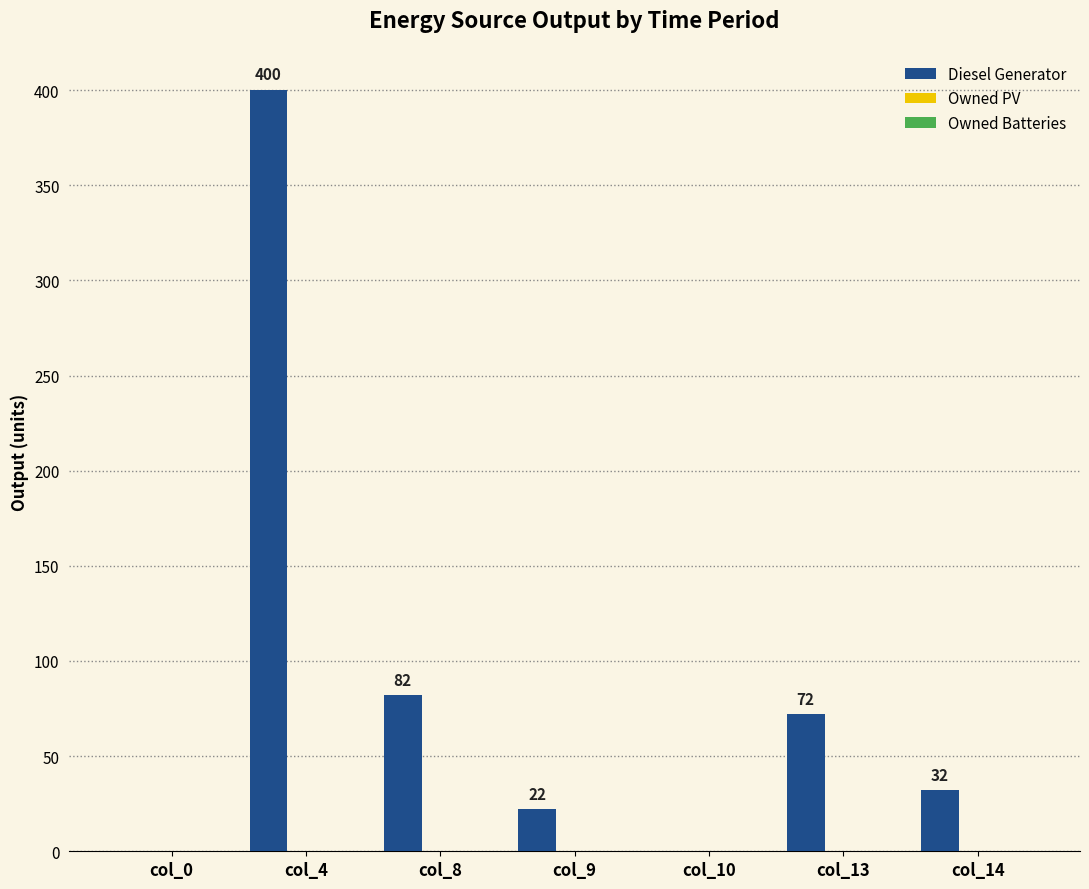

What is the greatest value displayed?

400.0